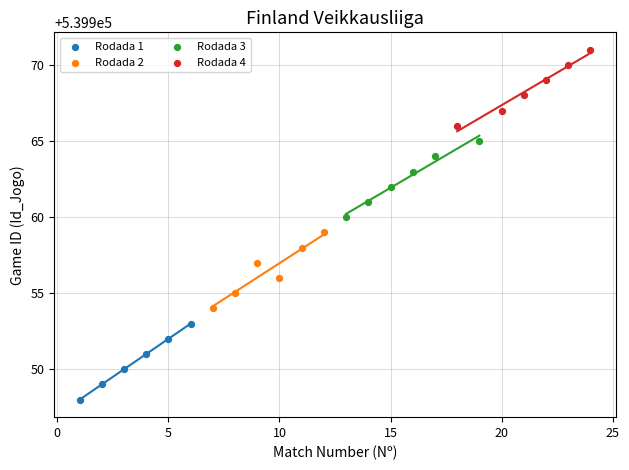

Which series contains the highest Y value?

Rodada 4